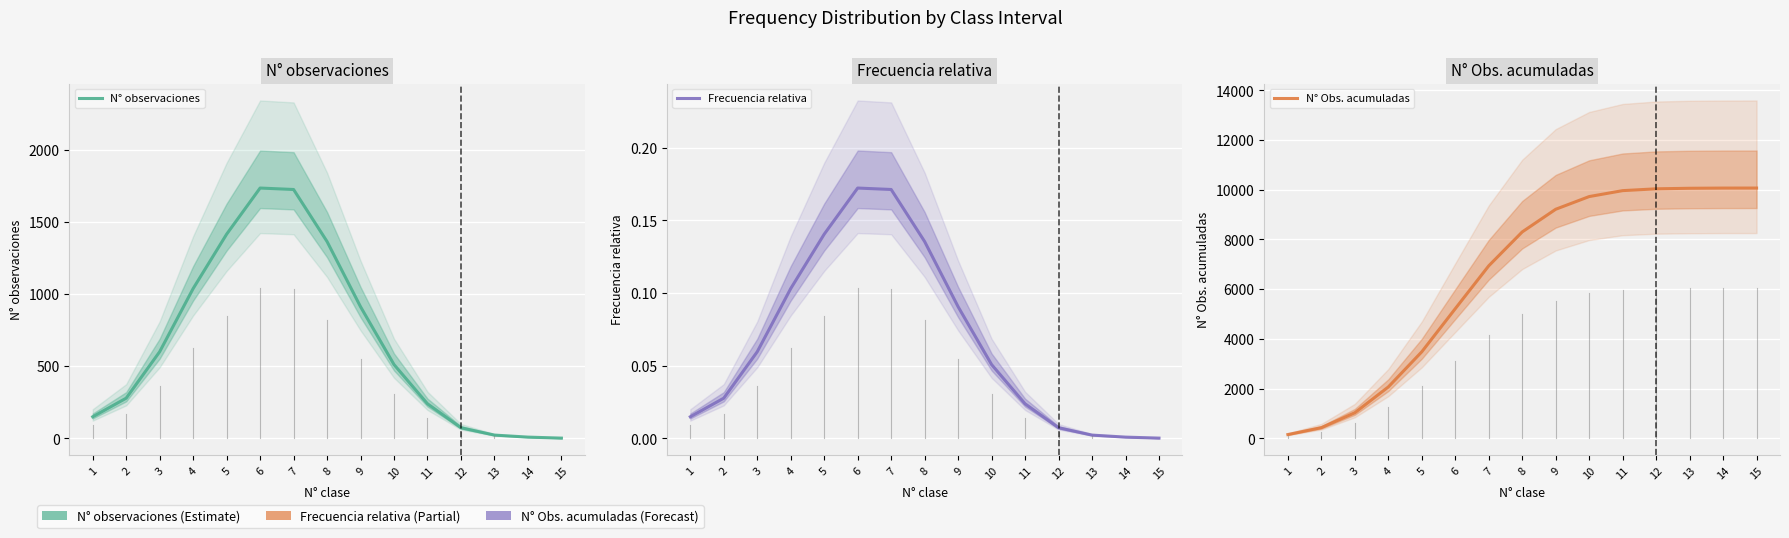

Which series has the widest spread of values?

N° Obs. acumuladas